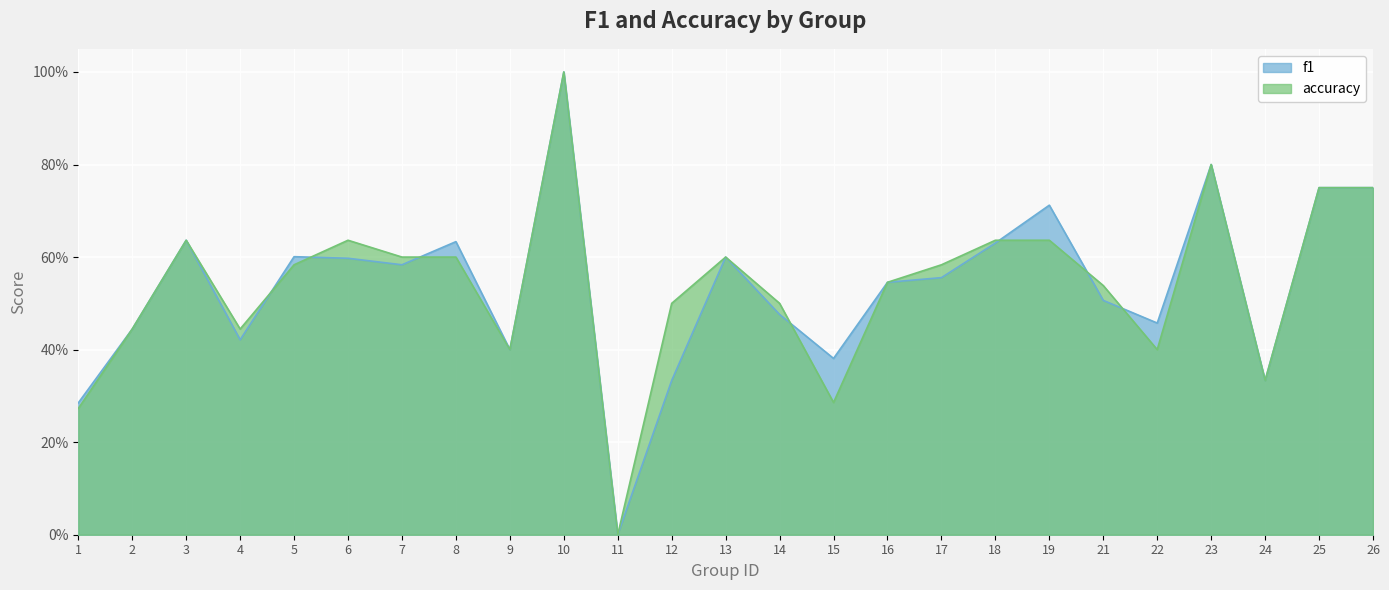

What is the average value of the f1 series?

0.5